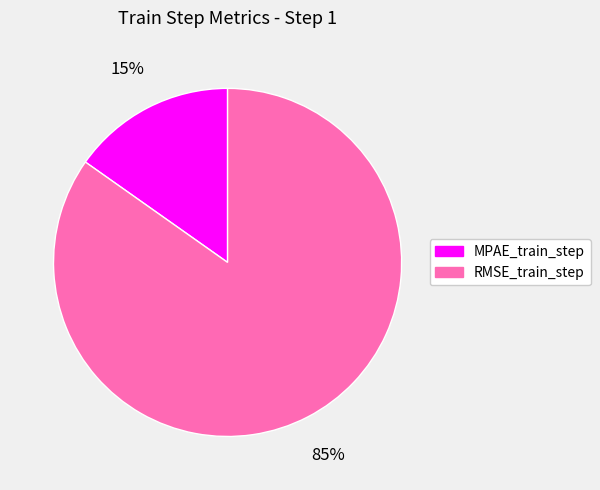

True or false: MPAE_train_step accounts for 15% of the total.

True